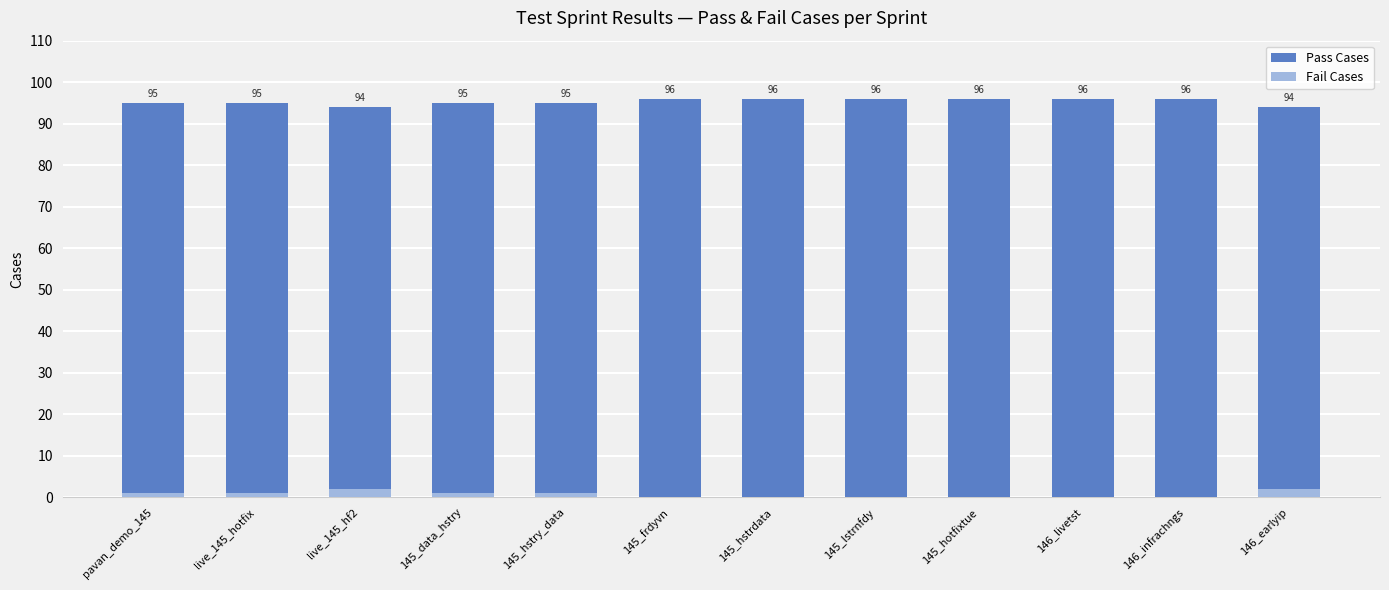

Reading right to left, what are all the values shown in this chart?

Pass Cases: 146_earlyip=94	146_infrachngs=96	146_livetst=96	145_hotfixtue=96	145_lstrnfdy=96	145_hstrdata=96	145_frdyvn=96	145_hstry_data=95	145_data_hstry=95	live_145_hf2=94	live_145_hotfix=95	pavan_demo_145=95
Fail Cases: 146_earlyip=2	146_infrachngs=0	146_livetst=0	145_hotfixtue=0	145_lstrnfdy=0	145_hstrdata=0	145_frdyvn=0	145_hstry_data=1	145_data_hstry=1	live_145_hf2=2	live_145_hotfix=1	pavan_demo_145=1